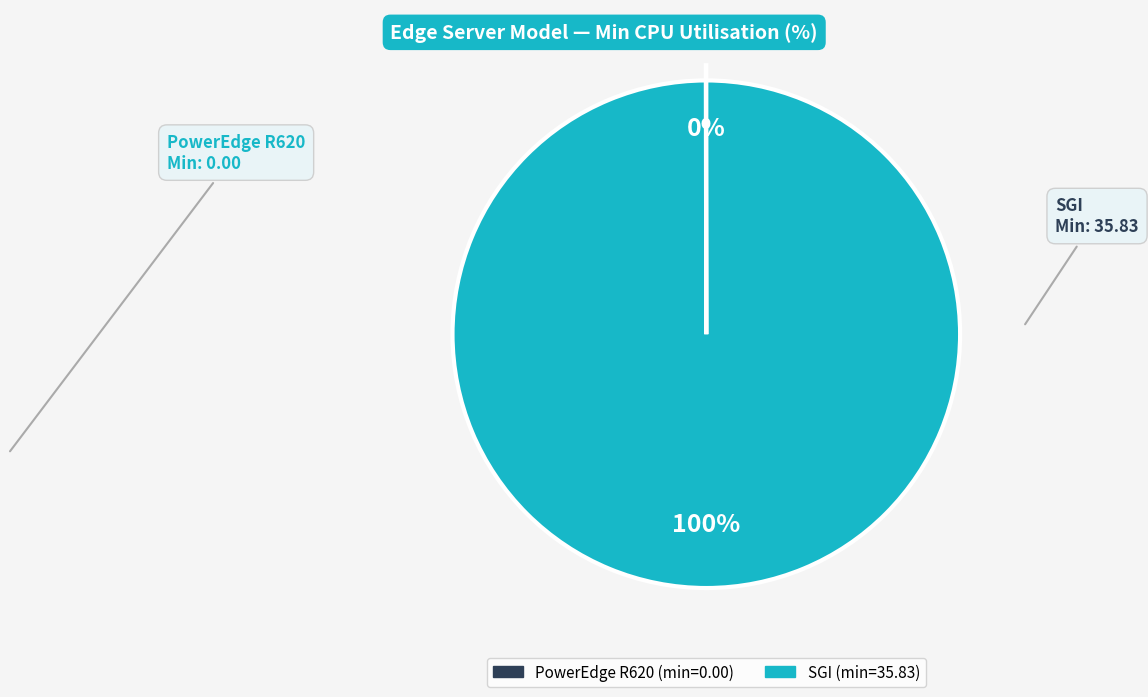

Is it true that SGI is 100% of the pie?

True